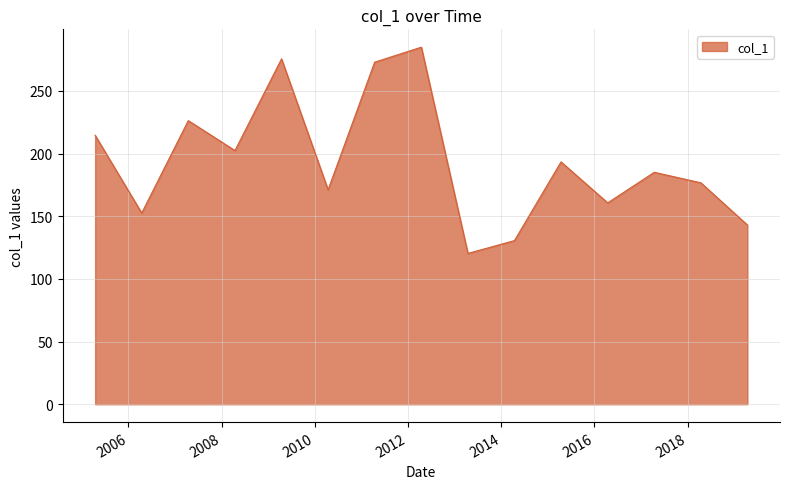

What is the difference between the maximum and minimum values?

164.6